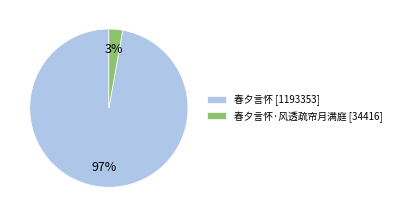

Which has a higher value, 春夕言怀 [1193353] or 春夕言怀·风透疏帘月满庭 [34416]?

春夕言怀 [1193353]